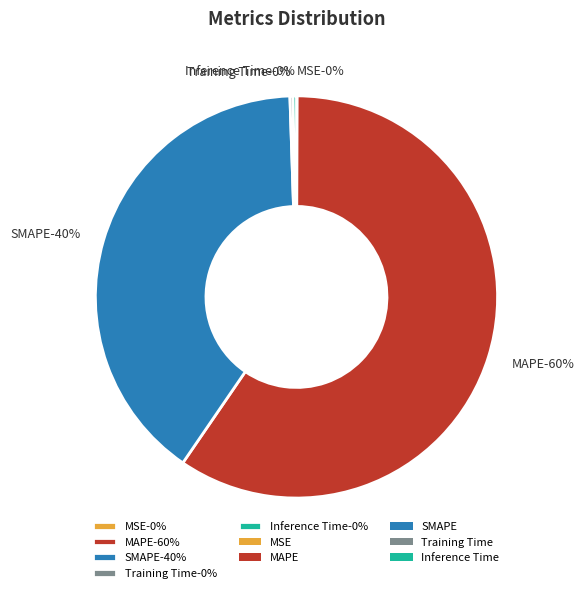

To the nearest percent, what is the average slice percentage?

20%